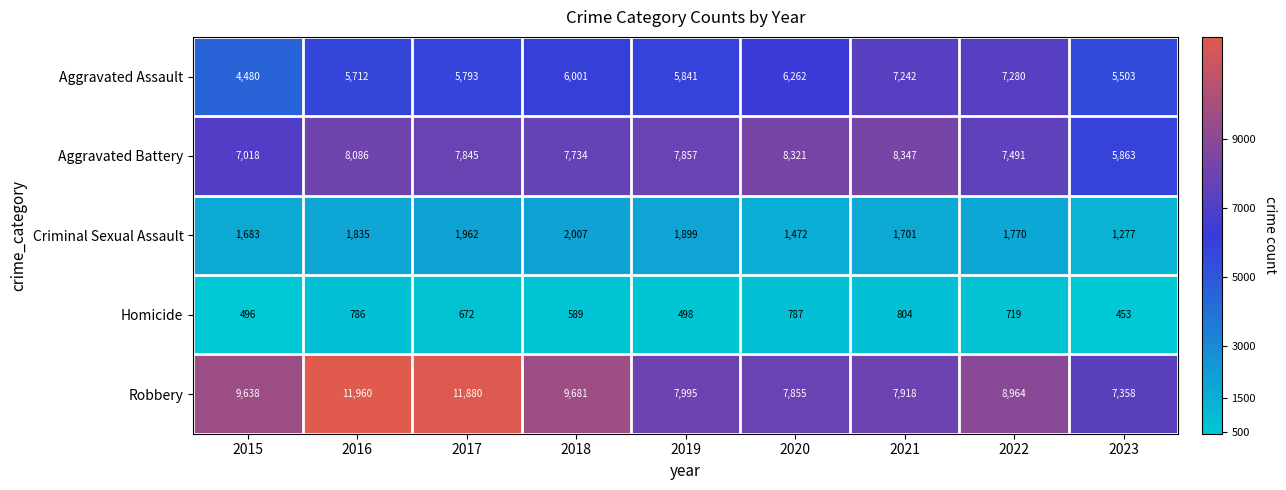

The value of Aggravated Assault at 2017 is 5793. True or false?

True